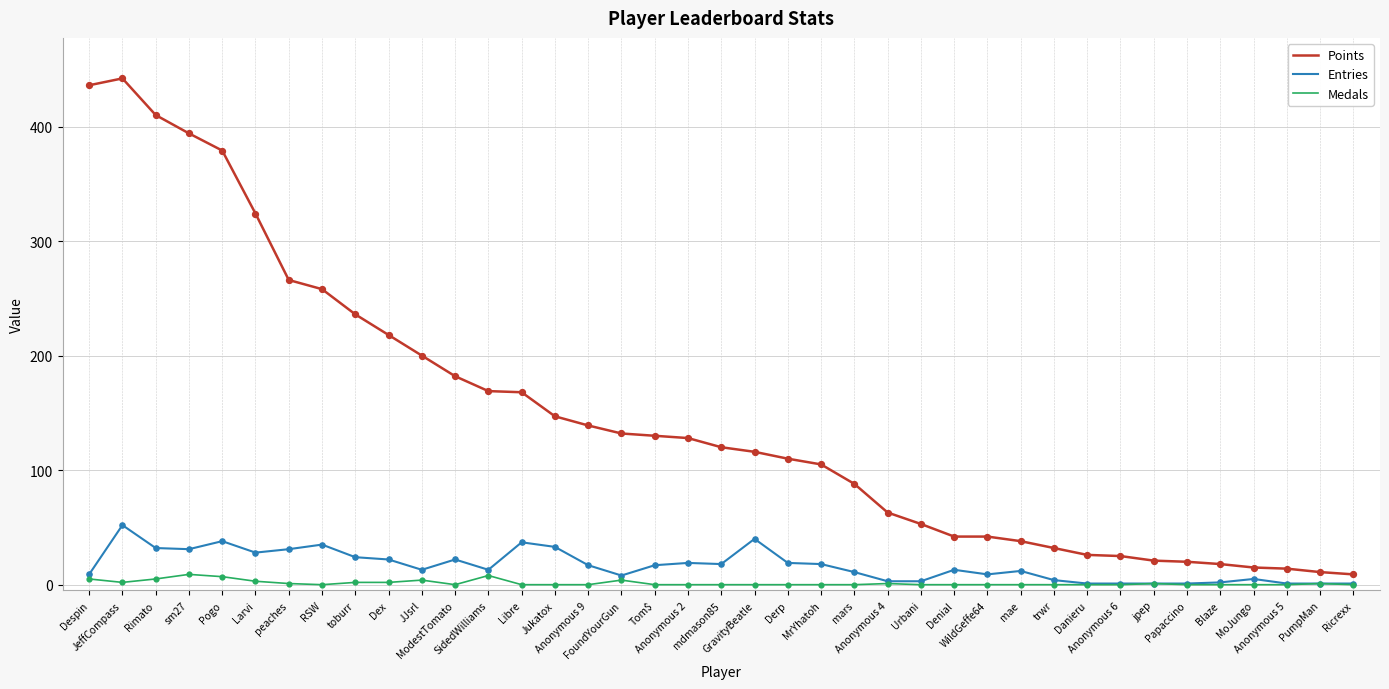

Which series has the largest range (max minus min)?

Points